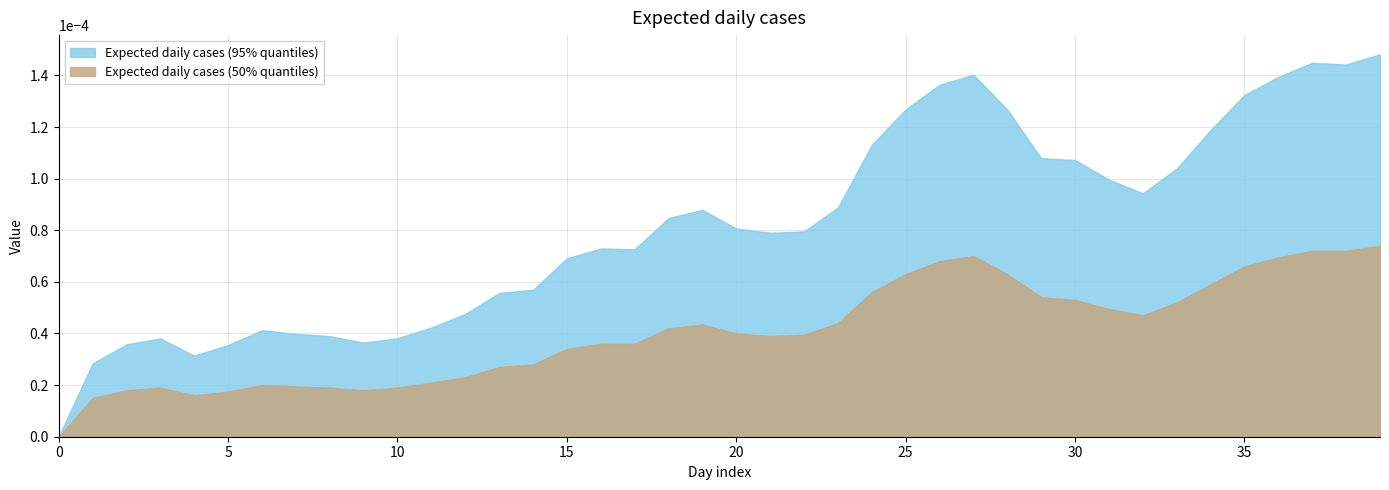

True or false: Expected daily cases (50% quantiles) and Expected daily cases (95% quantiles) cross at least once.

False